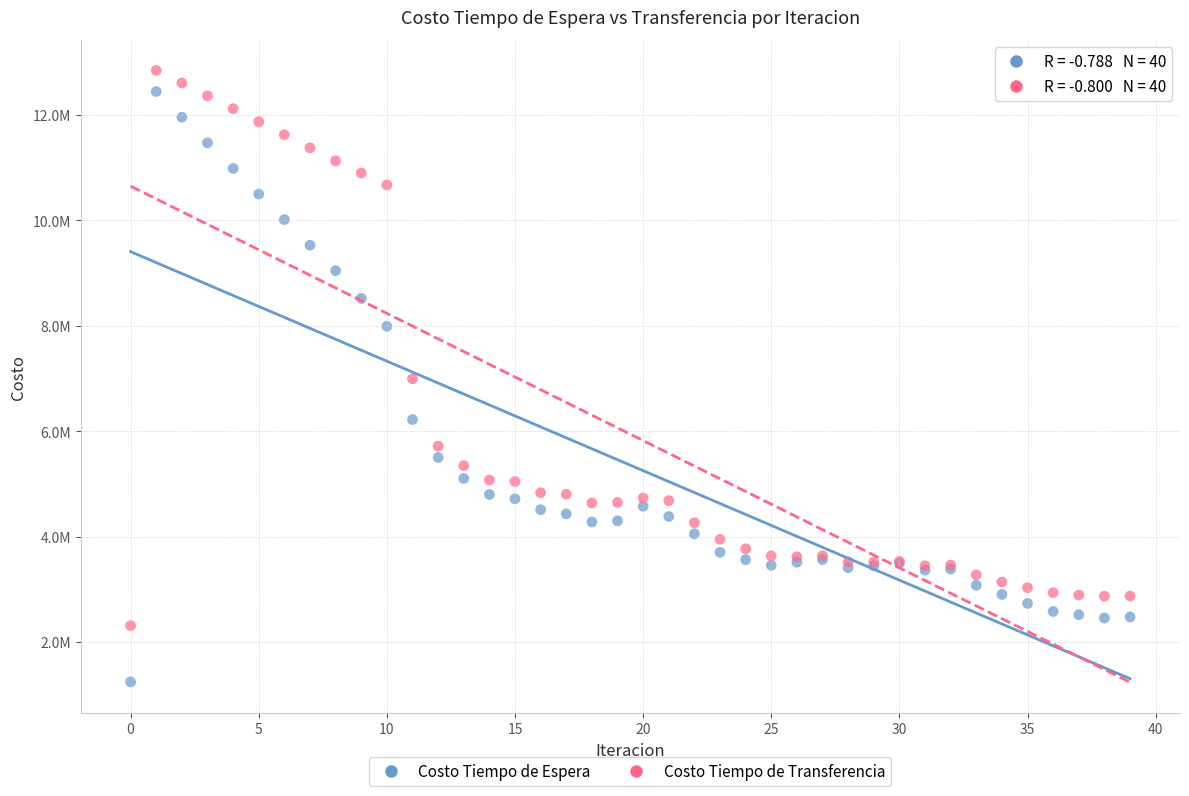

What are all the series names shown in the legend?

Costo Tiempo de Espera, Costo Tiempo de Transferencia